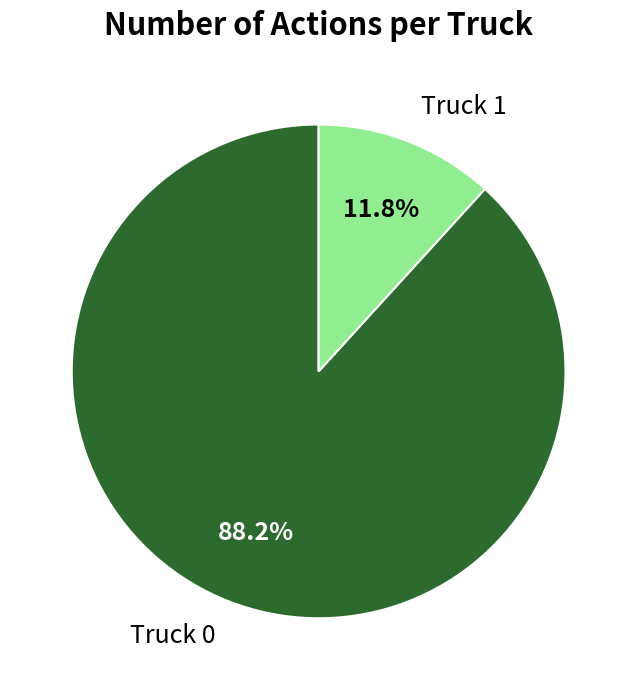

What is the ratio of the value at Truck 0 to the value at Truck 1?

7.5